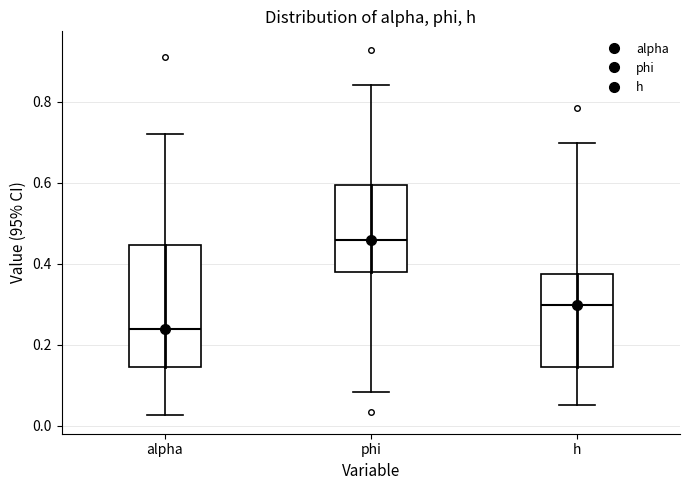

Which box has the highest median line?

phi